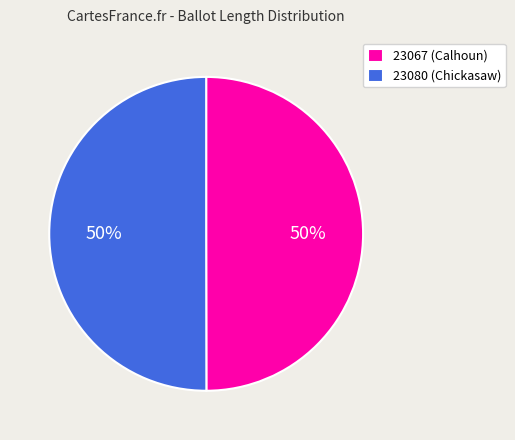

How many slices are in this pie chart?

2